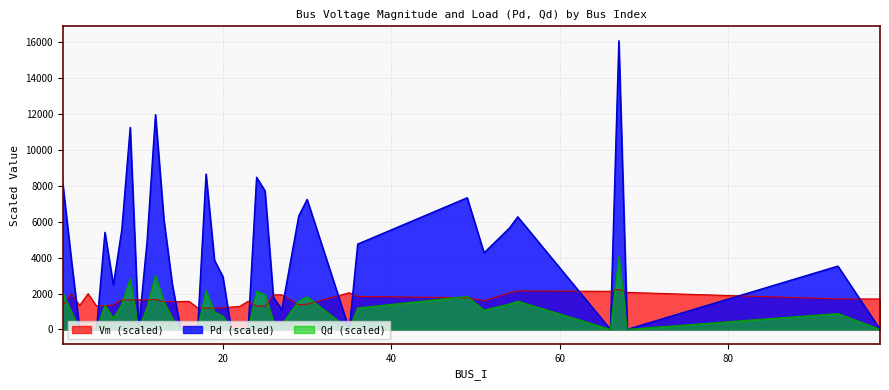

The value of Vm at 11 is 1640.7. True or false?

True